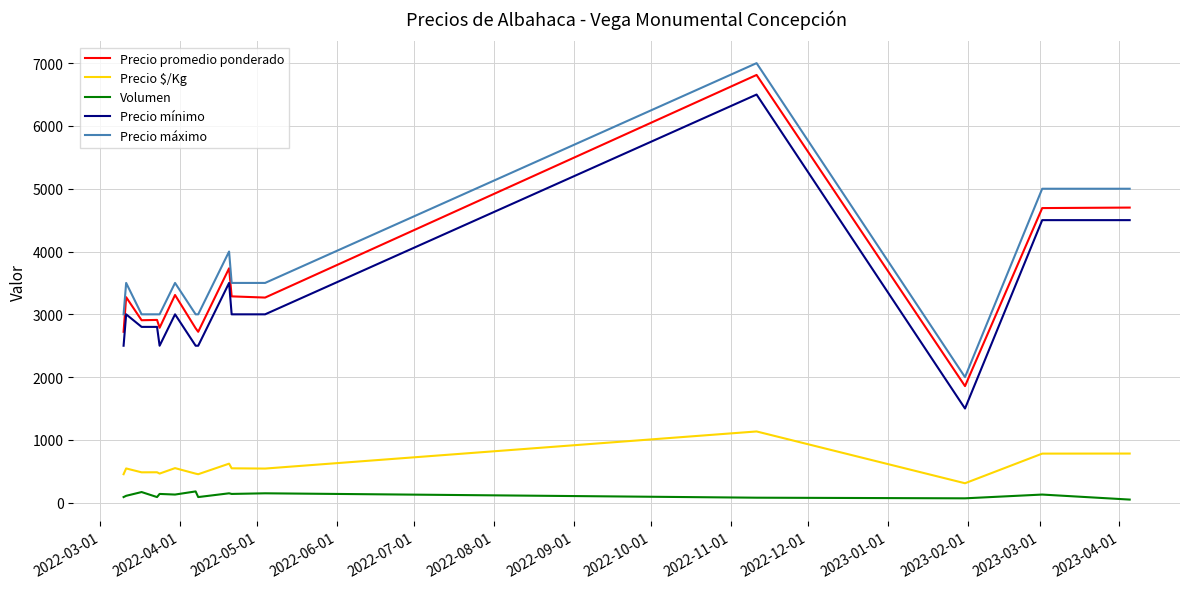

At how many categories does at least one series exceed 6869?

1